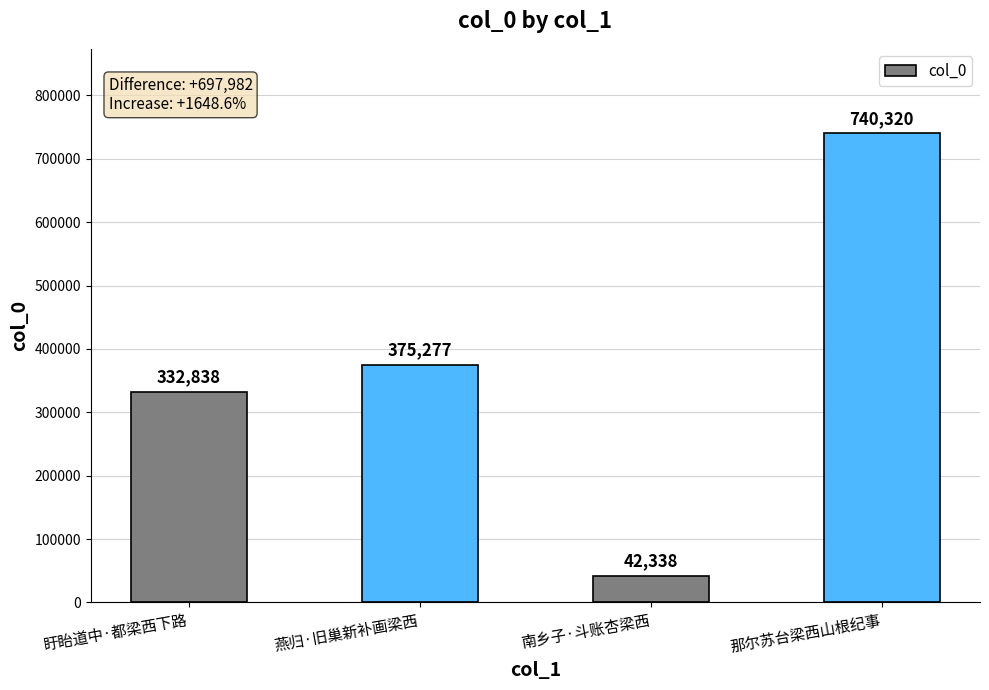

Approximately how many times larger is the value at 南乡子·斗账杏梁西 compared to 燕归·旧巢新补画梁西?

0.1